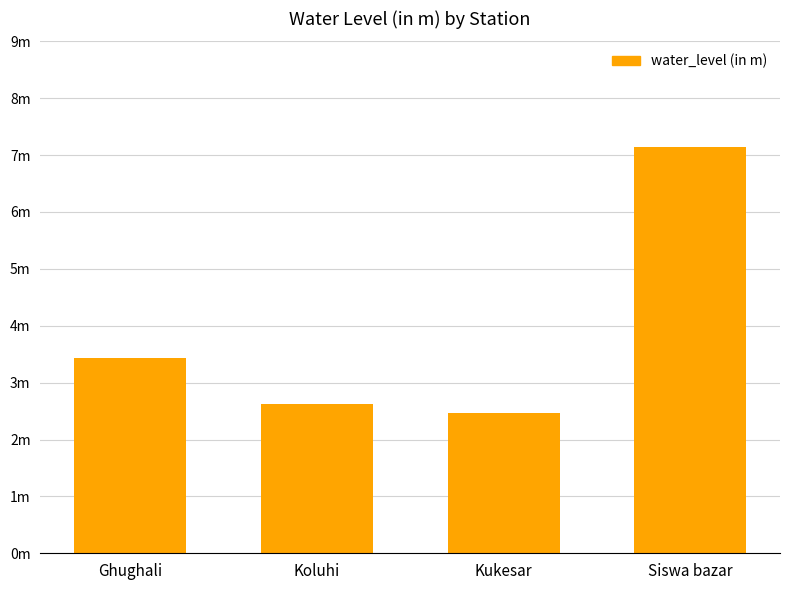

Are the bars horizontal?

No